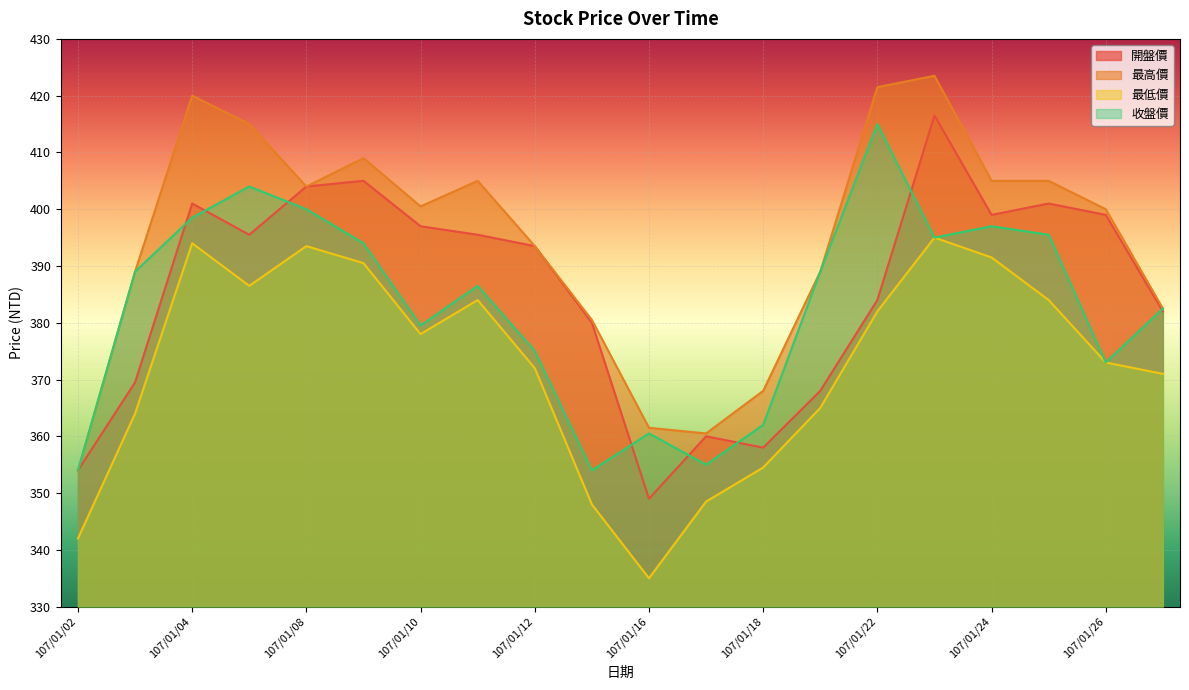

At 107/01/10, list the series in order from smallest to largest.

最低價, 收盤價, 開盤價, 最高價